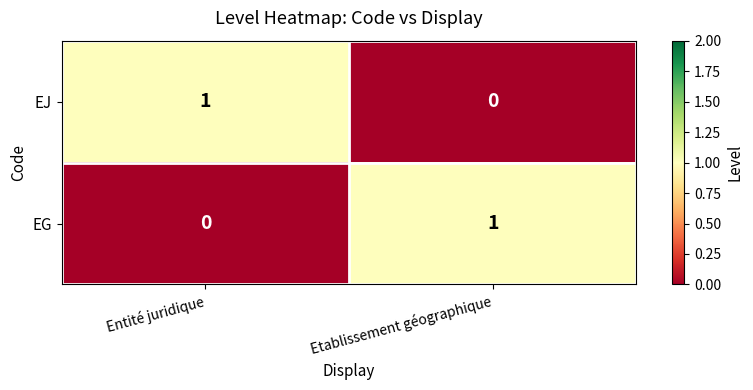

What is the maximum value shown in the chart?

1